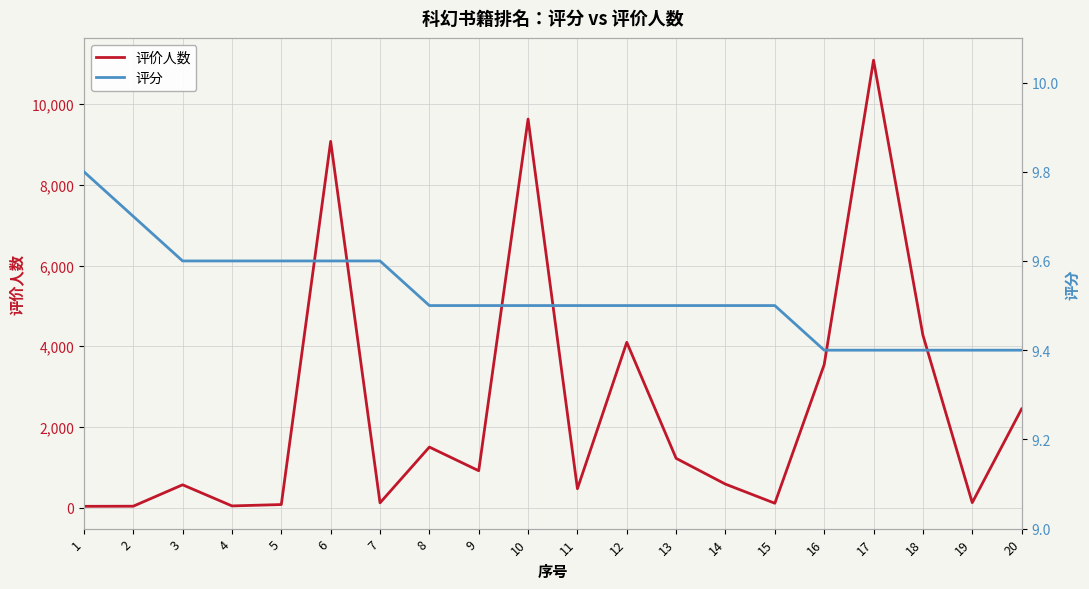

Between 1 and 13, which series saw the biggest shift?

评价人数